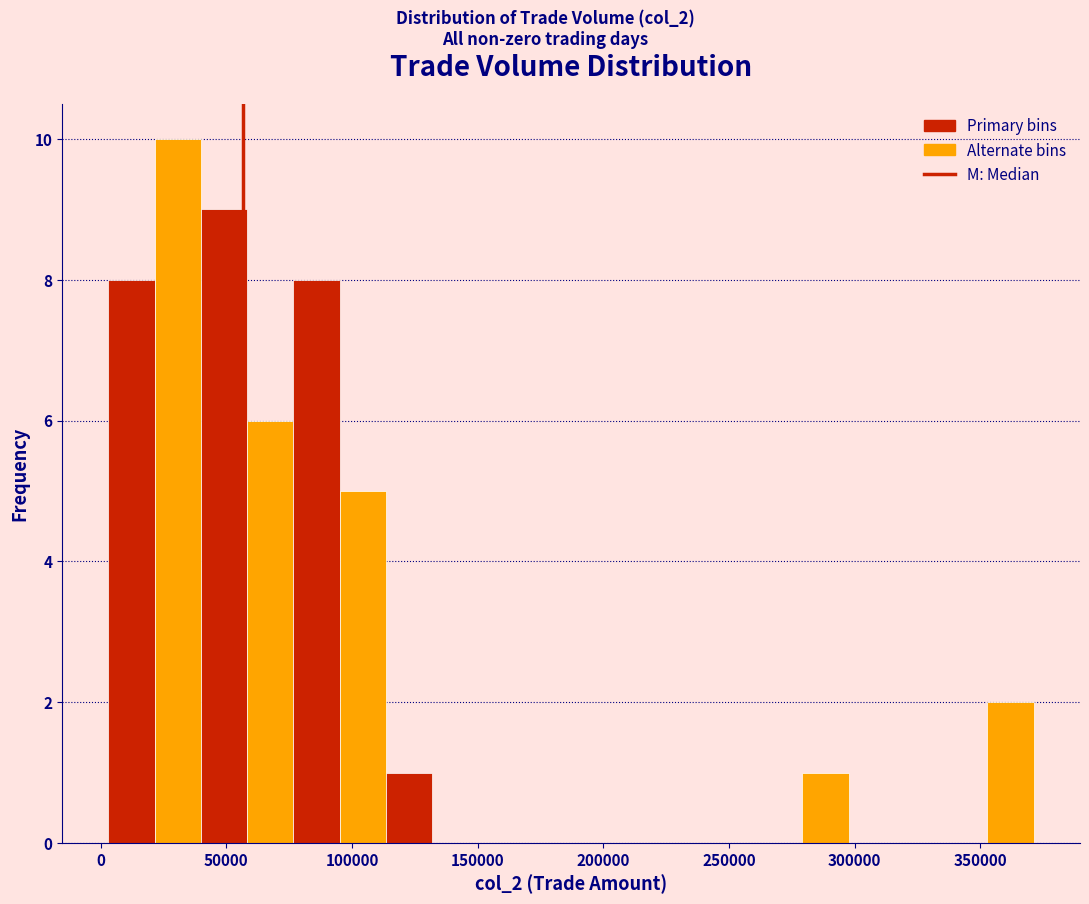

Read against the x-axis, roughly where is the centre of the tallest bar?

30000